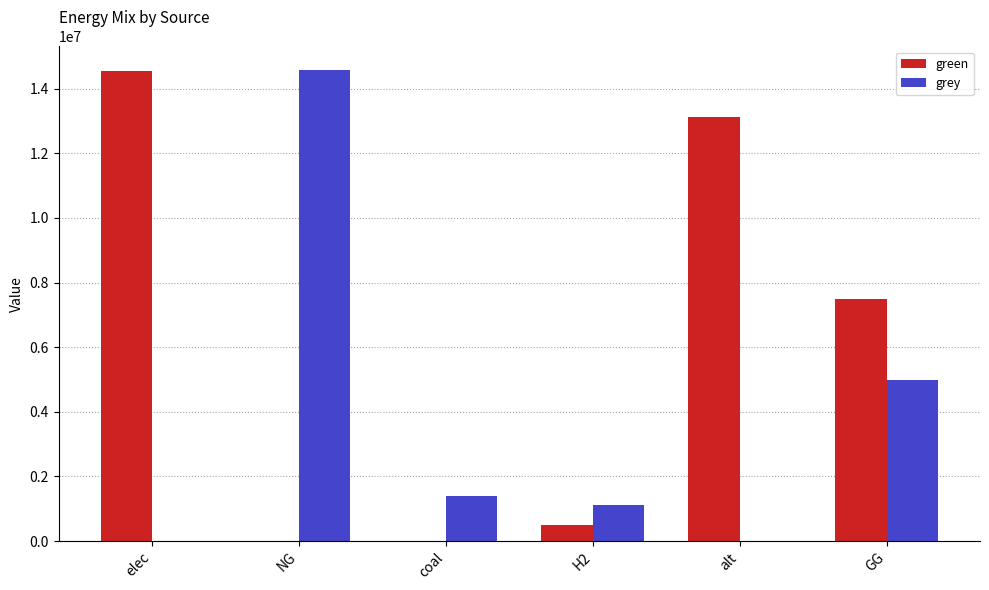

What is the approximate value of green at GG?

7500000.0